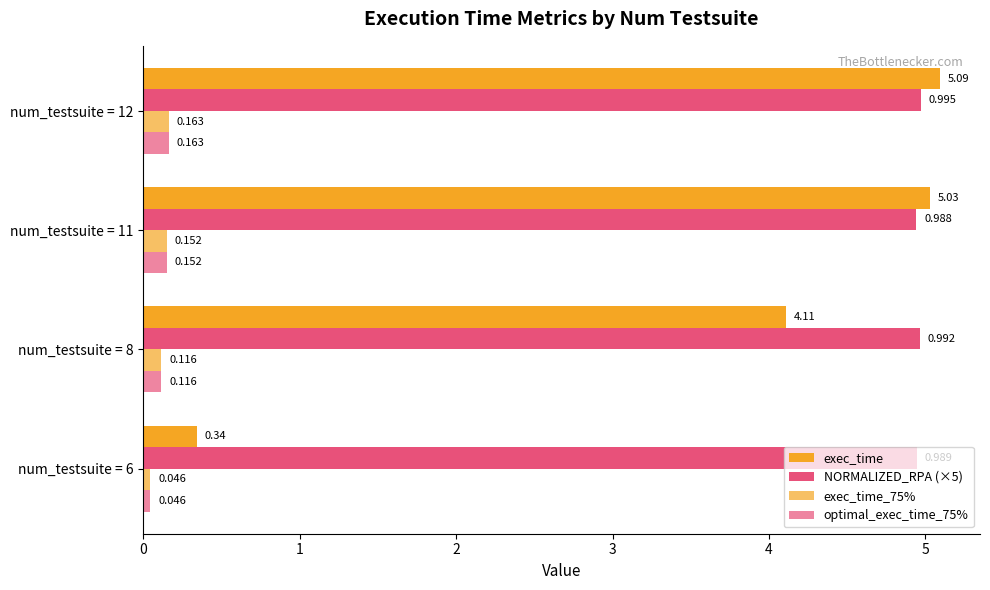

How many values in the exec_time series exceed 5?

2